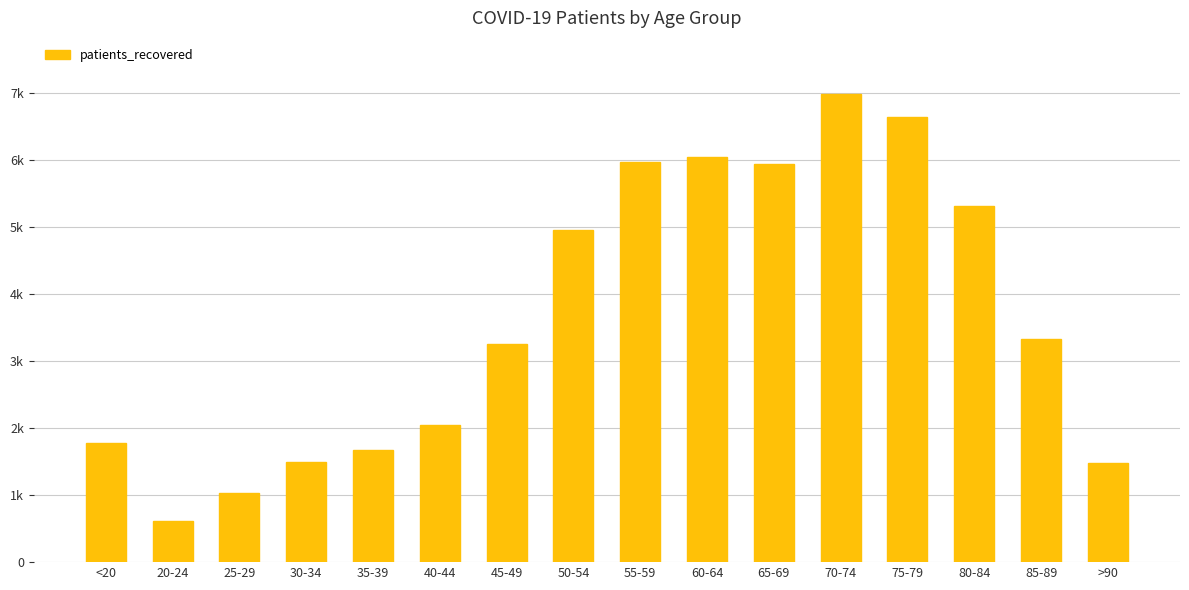

What is the maximum value shown in the chart?

6977